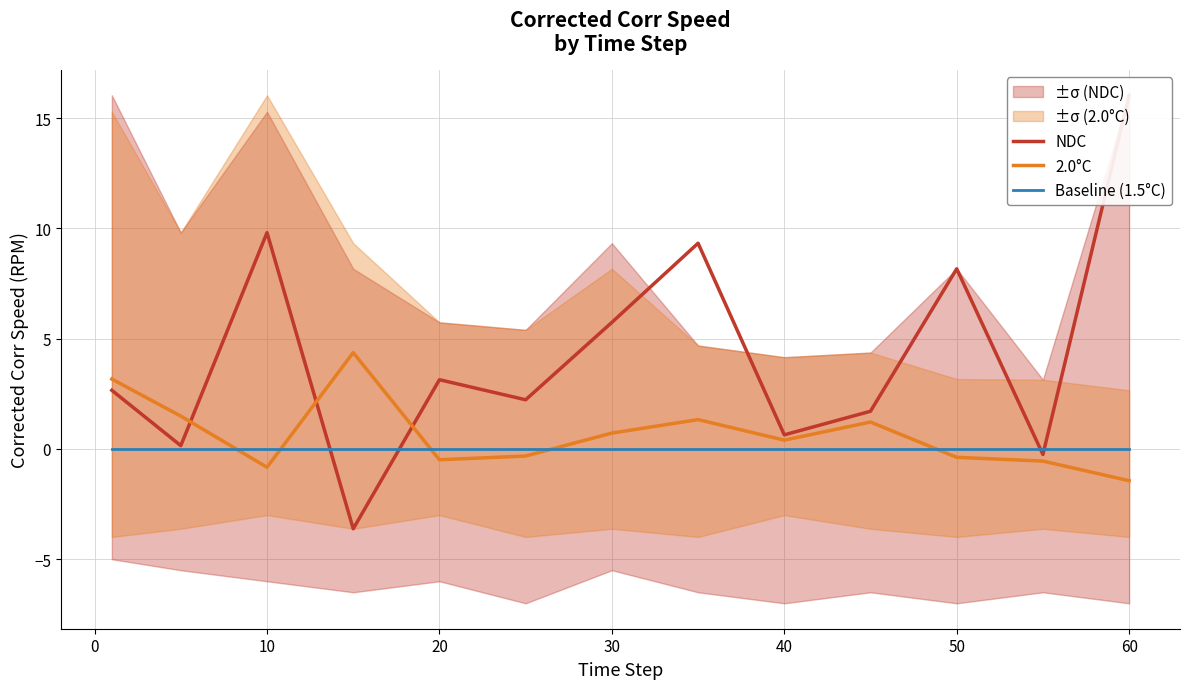

True or false: 2.0°C and Baseline (1.5°C) cross at least once.

True